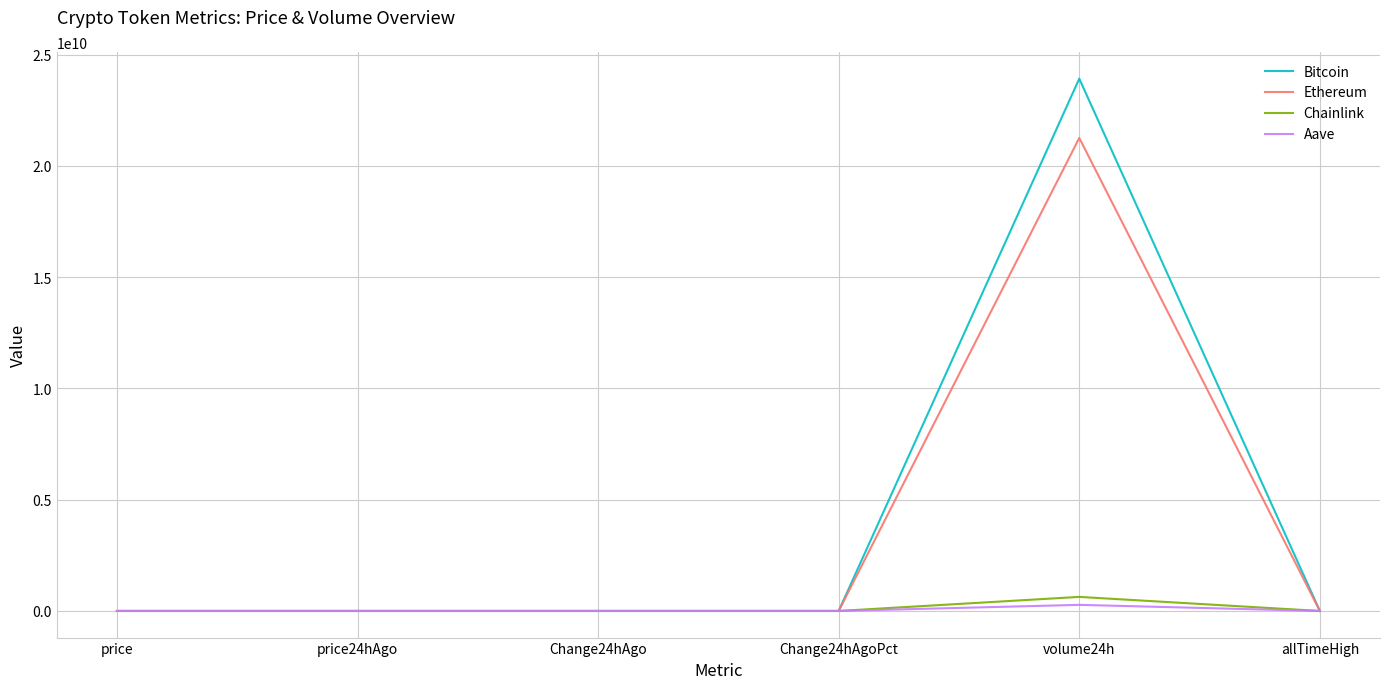

At which category does the chart reach its peak across all series?

volume24h